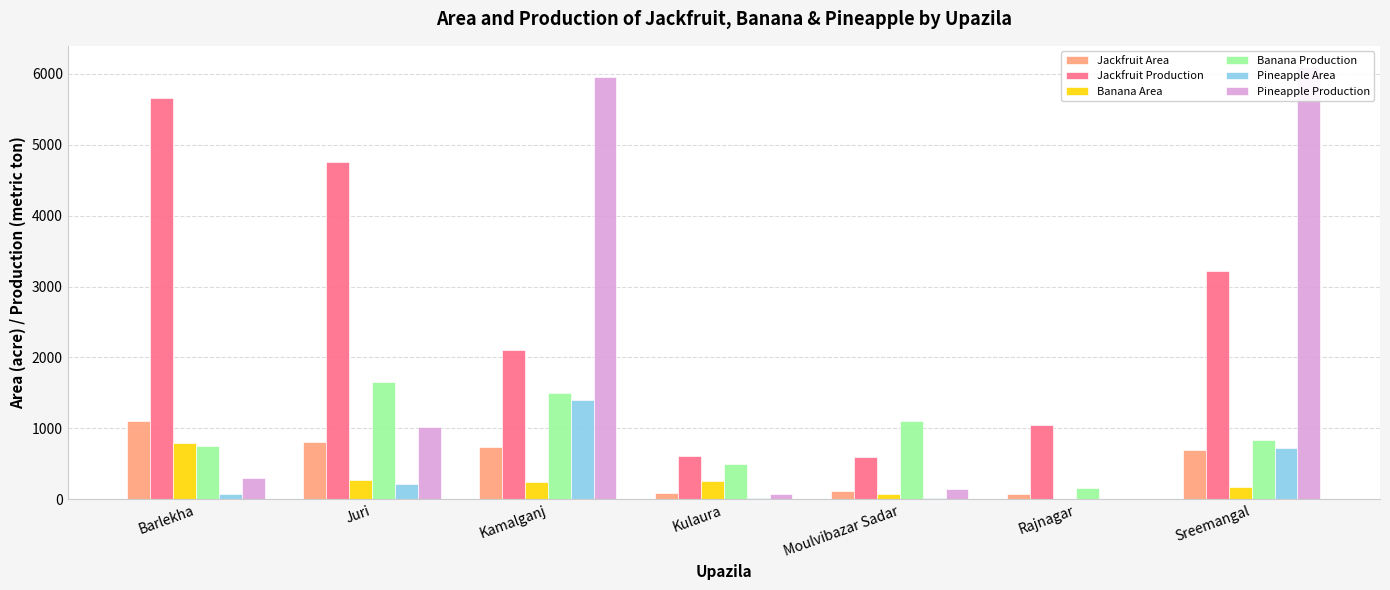

At how many categories does at least one series exceed 4725?

4